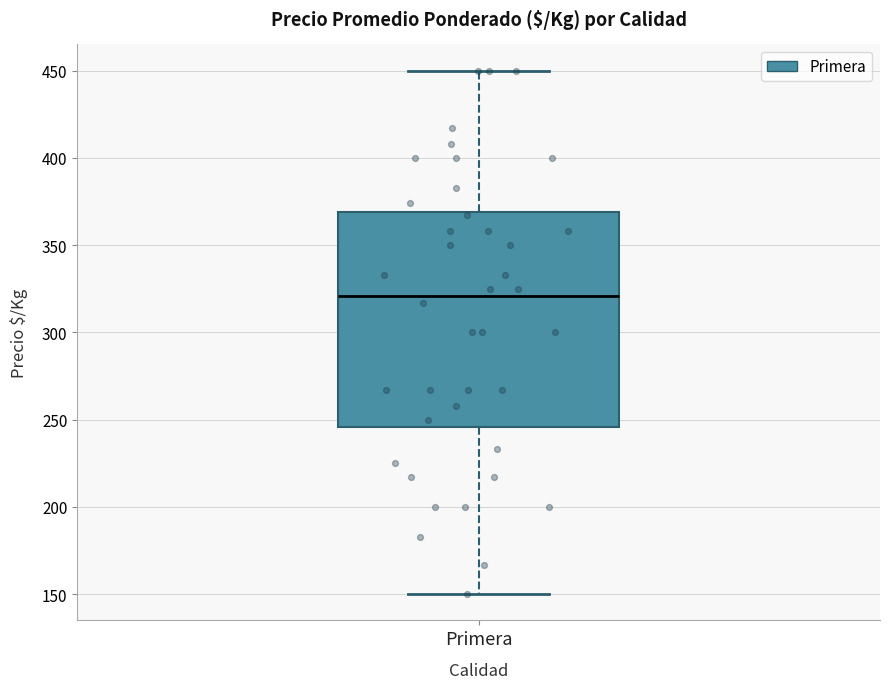

Where does the lower whisker of the box for Primera end on the y-axis? The values are not printed on the chart, so give them approximately, as read against the axis.

150